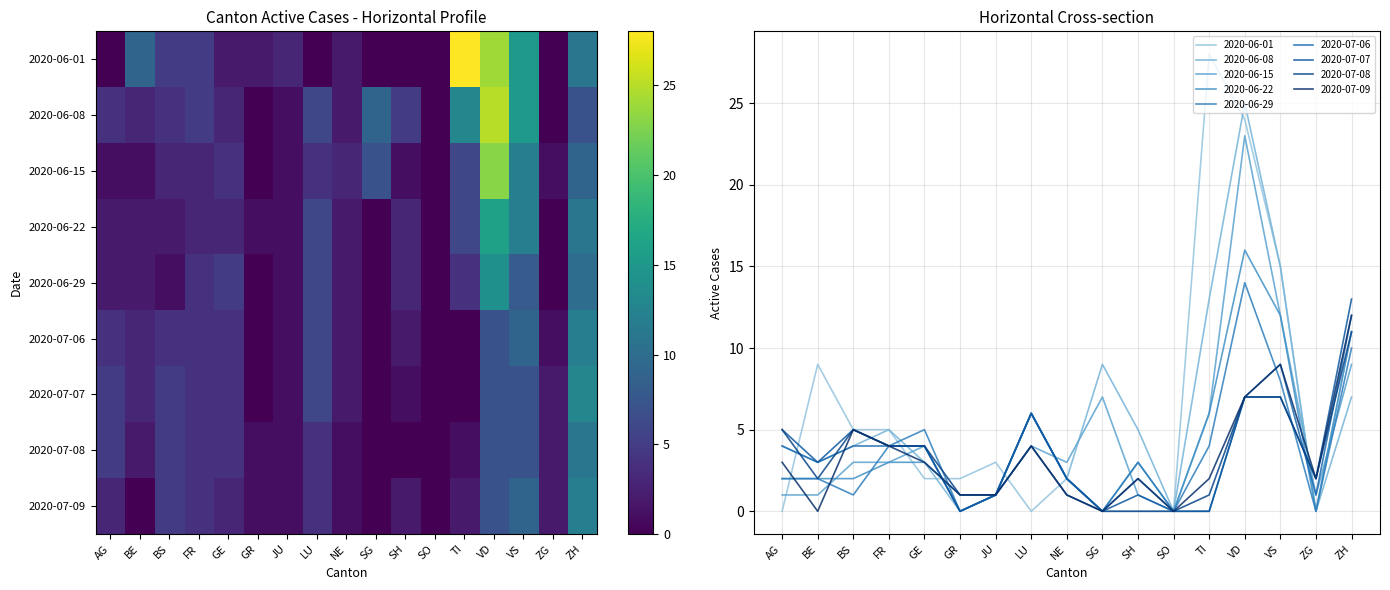

What is the total value across all series at VS?

94